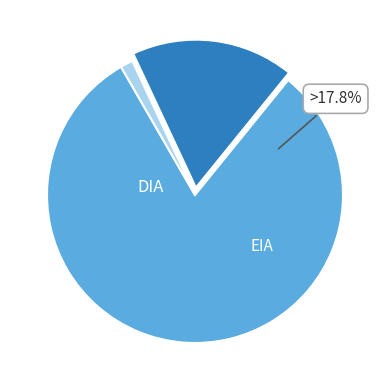

The  slice represents 9% of the pie. True or false?

False